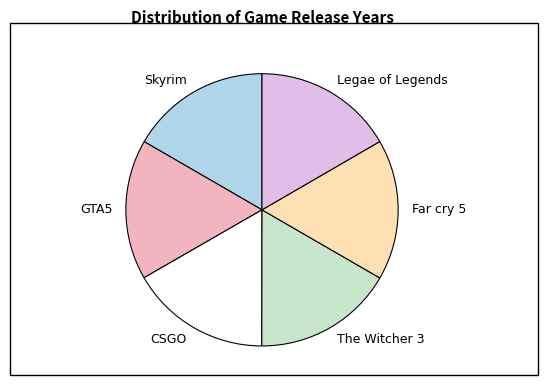

The Legae of Legends slice represents 23% of the pie. True or false?

False